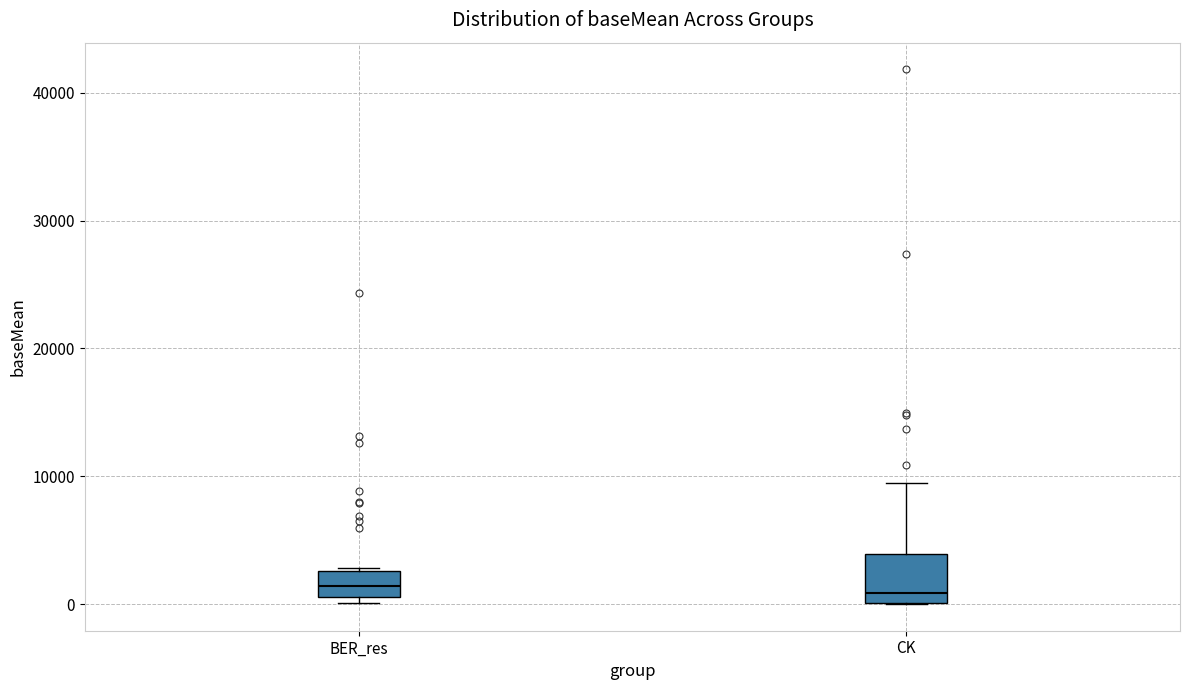

Reading left to right, read every box against the y-axis: the position of its median line, the range the box covers, and the ends of its whiskers. The values are not printed on the chart, so give them approximately, as read against the axis.

BER_res: median 1000 (inside the box), box 1000 to 3000, whiskers 0 to 3000 (just above the box's upper edge)
CK: median 1000, box 0 to 4000, whiskers 0 to 9000